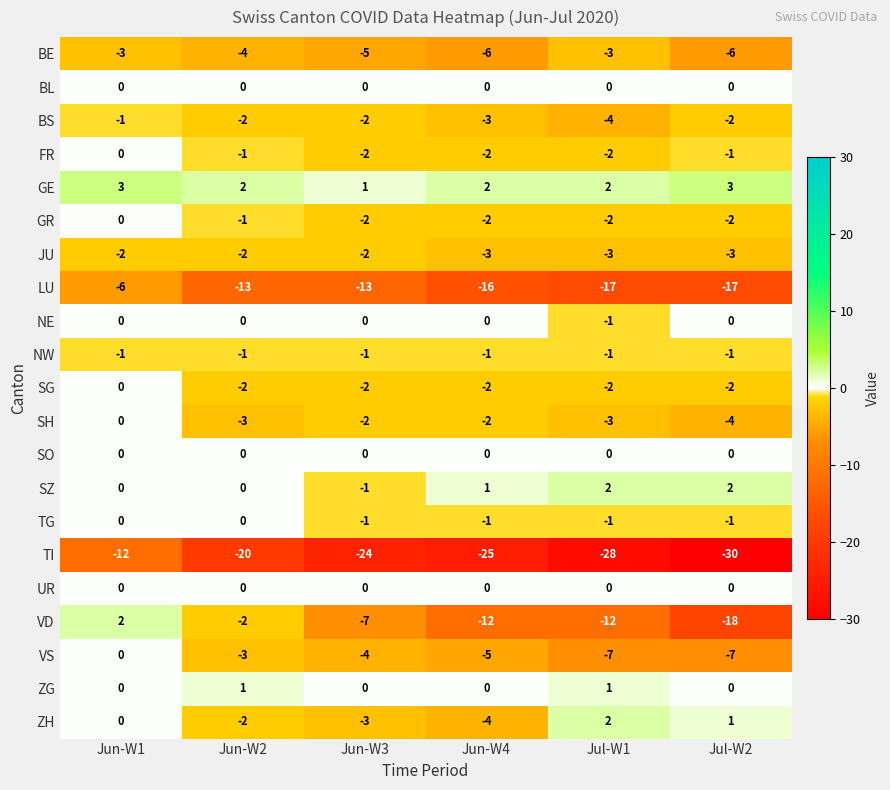

Rank the categories by ZH value from lowest to highest.

Jun-W4, Jun-W3, Jun-W2, Jun-W1, Jul-W2, Jul-W1